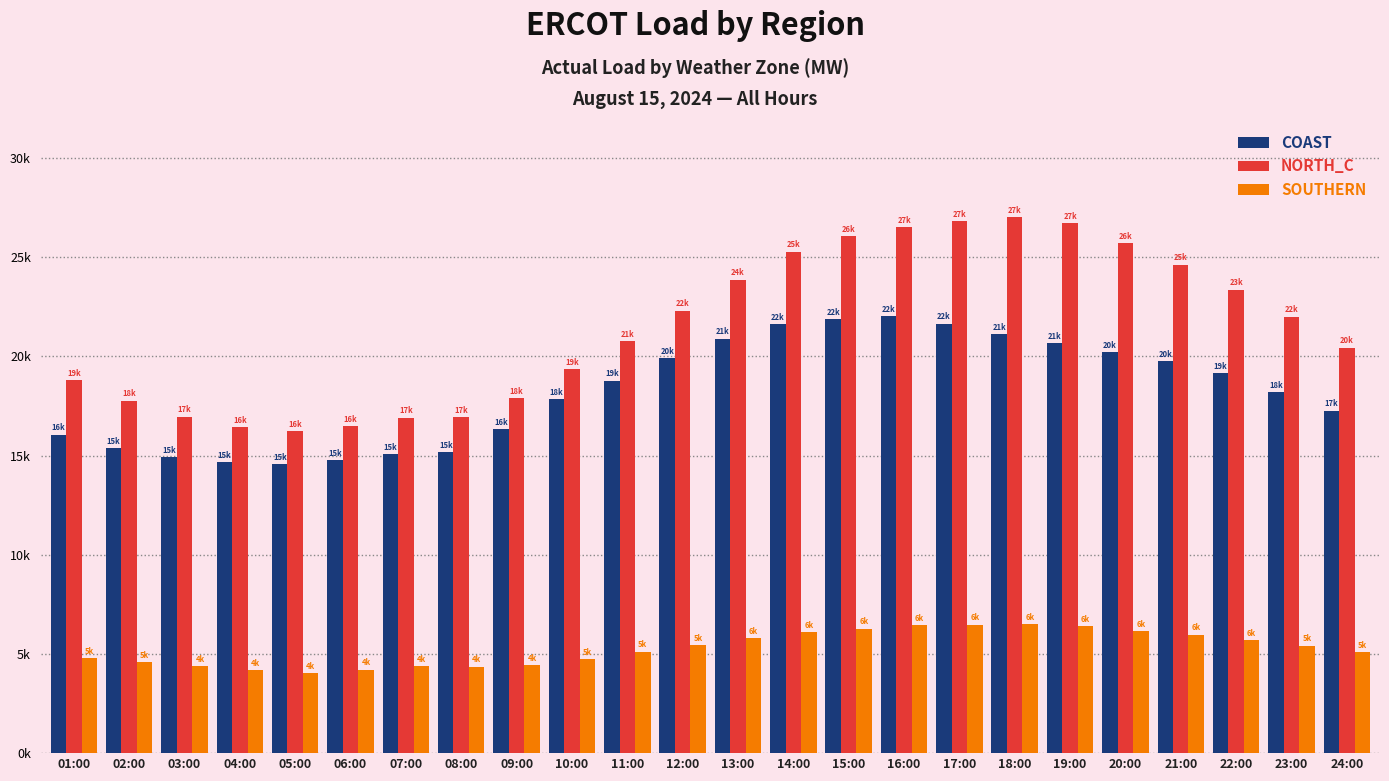

List the series in order of their overall mean, lowest first.

SOUTHERN, COAST, NORTH_C